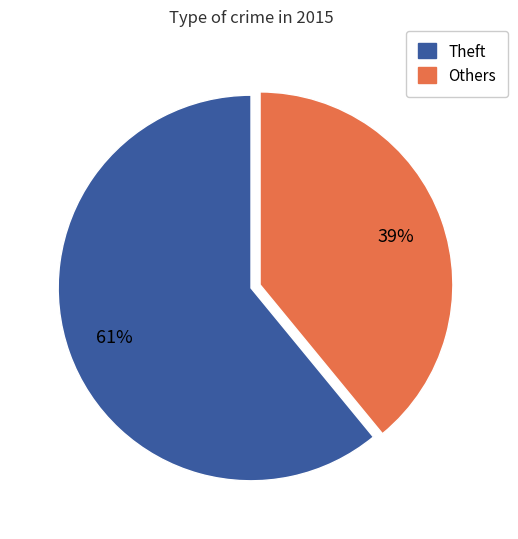

Is there a majority slice in this chart?

Yes